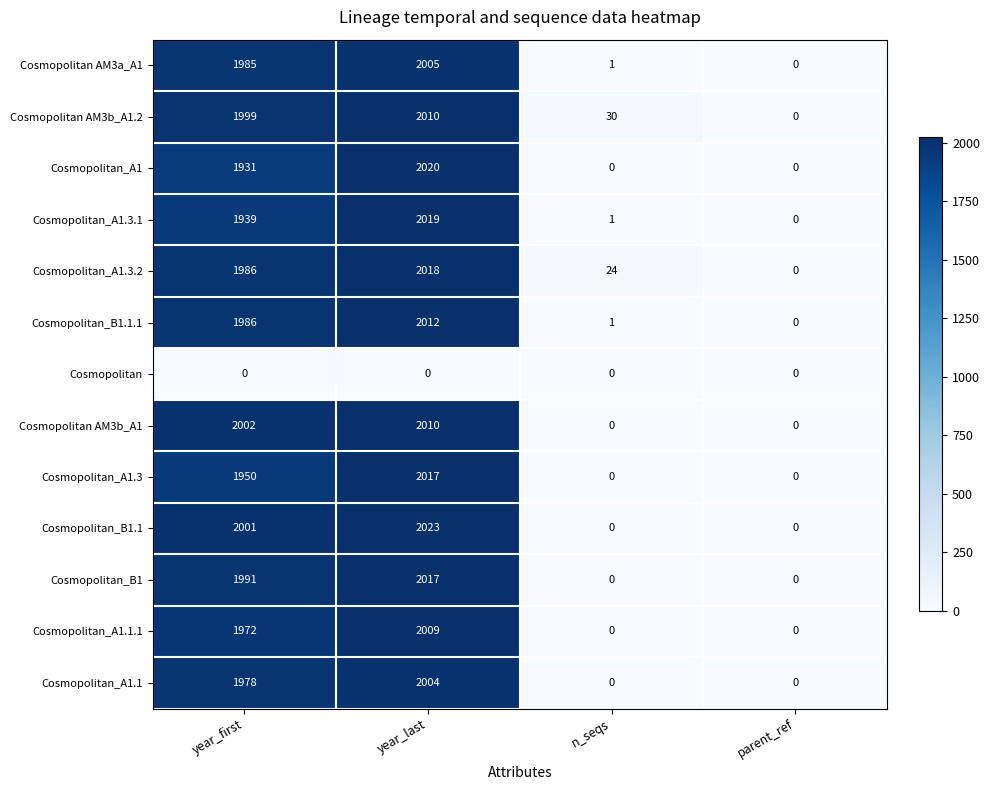

At which label does Cosmopolitan AM3a_A1 reach its peak?

year_last